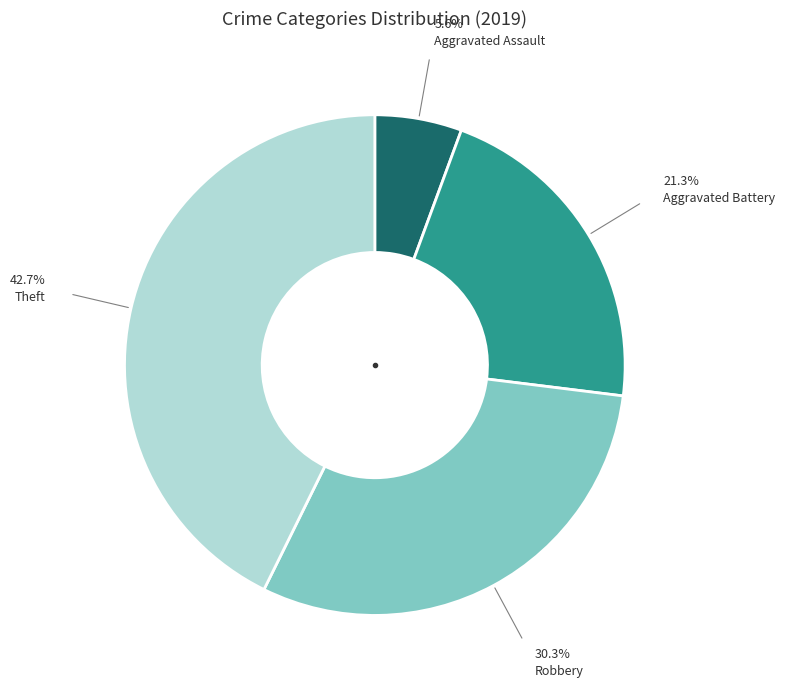

Is there any slice that represents more than half of the pie?

No